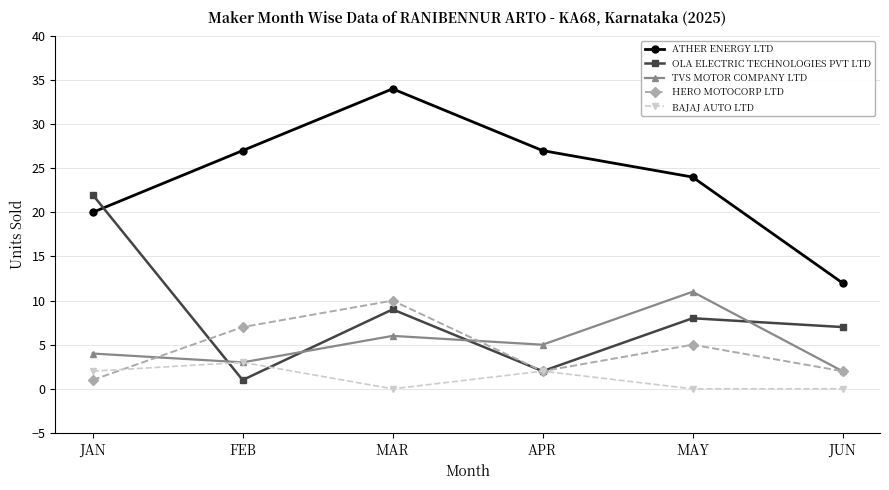

How many values in the HERO MOTOCORP LTD series are below 5?

3